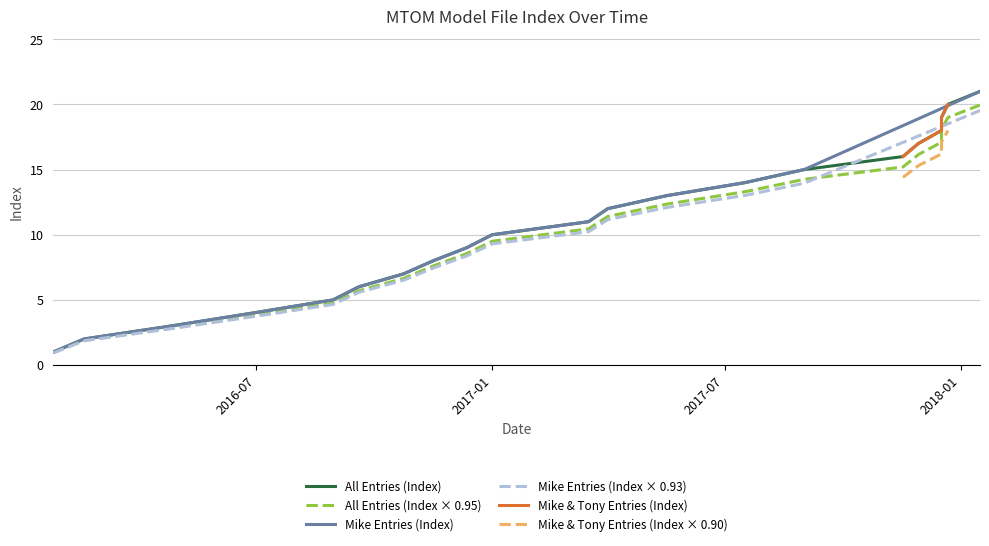

How many values are below 11?

10